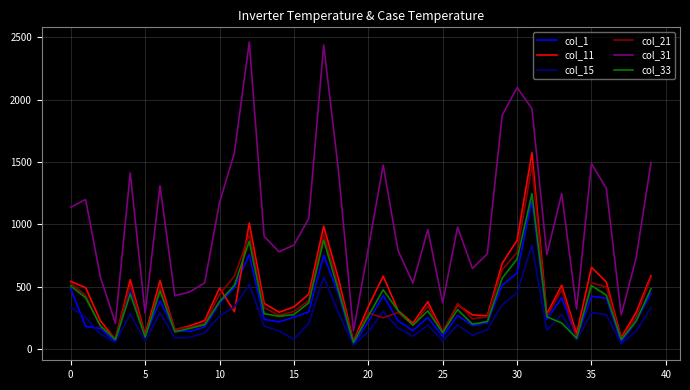

What are all the series names shown in the legend?

col_1, col_11, col_15, col_21, col_31, col_33